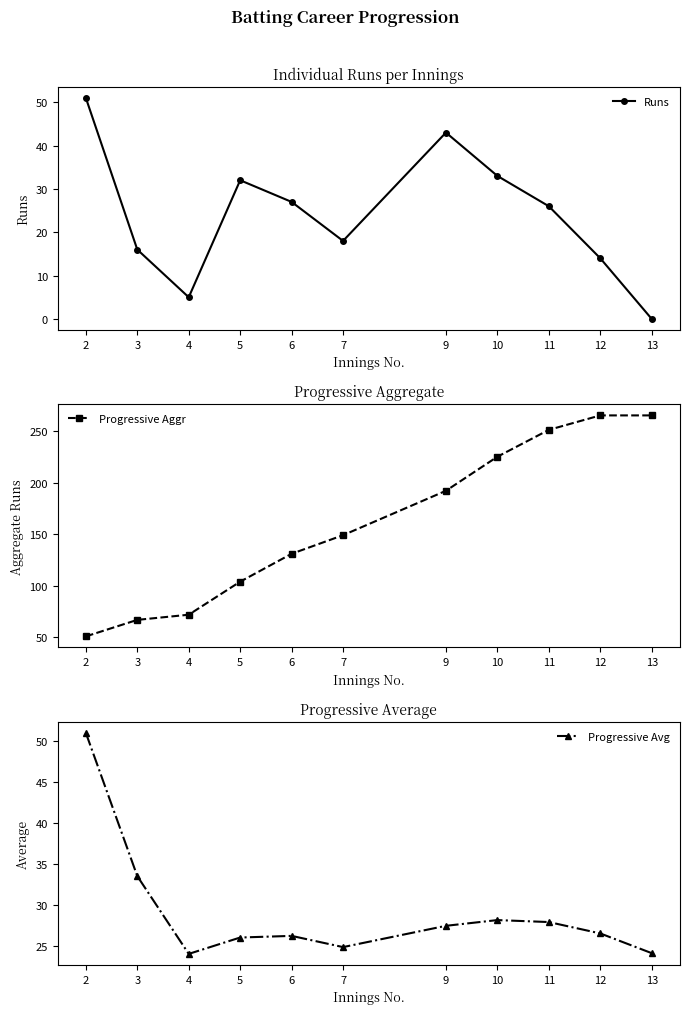

Where is Progressive Aggr nearest to the value 158?

7